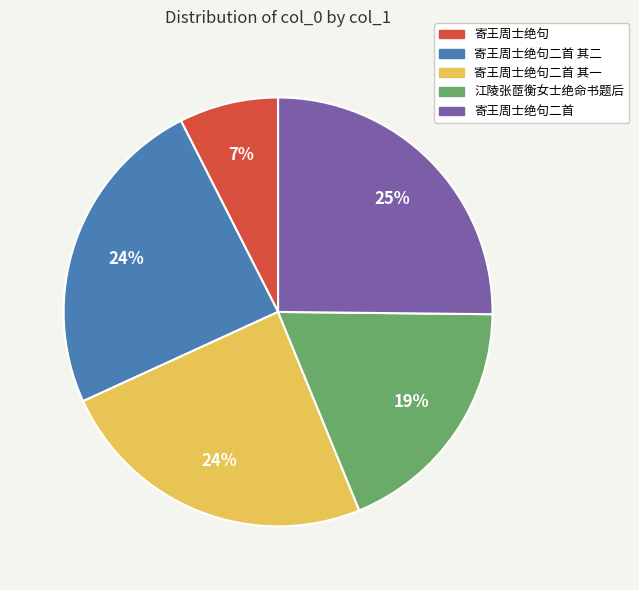

To the nearest percent, what is the average slice percentage?

20%